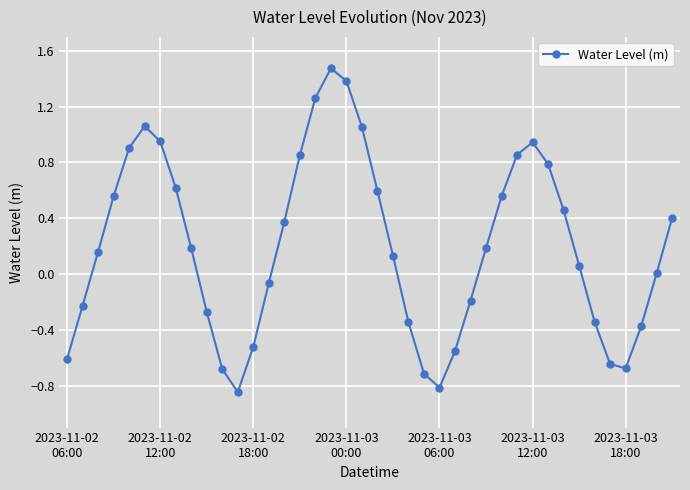

How many points are higher than both their immediate neighbors (excluding endpoints)?

3